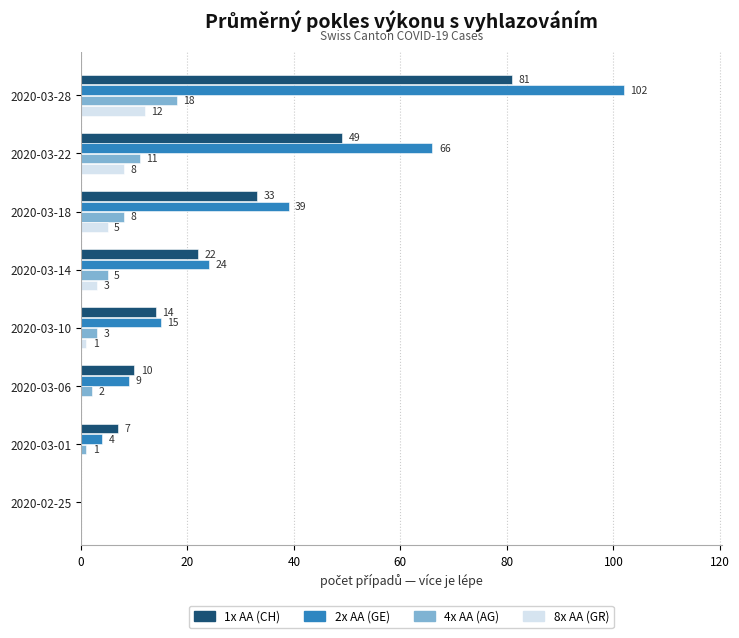

The 8x AA (GR) series shows 5 at 2020-03-18. True or false?

True